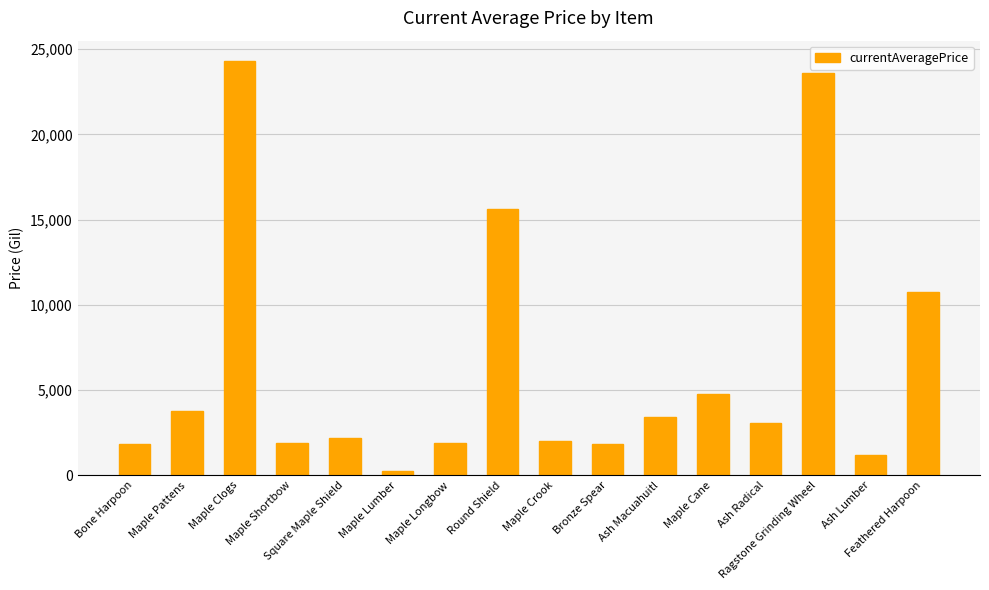

What is the difference between the values at Maple Cane and Maple Shortbow?

2872.8